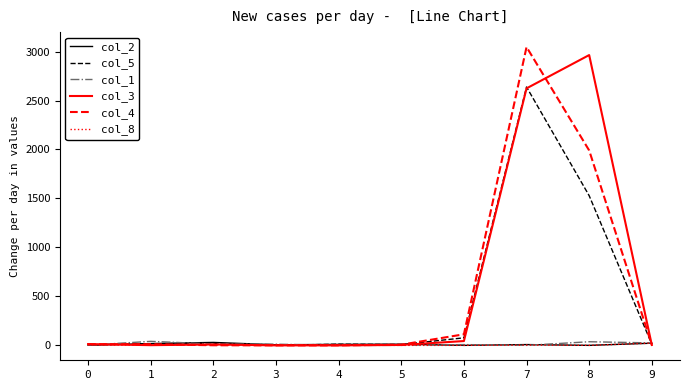

Where is col_3 nearest to the value 1482?

7